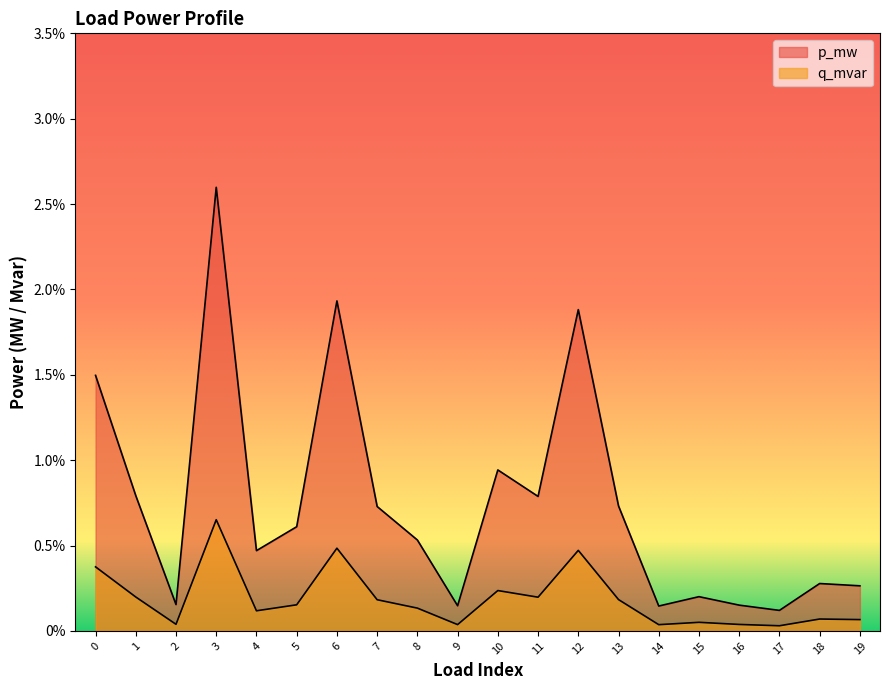

At which category is the sum across all series the highest?

3